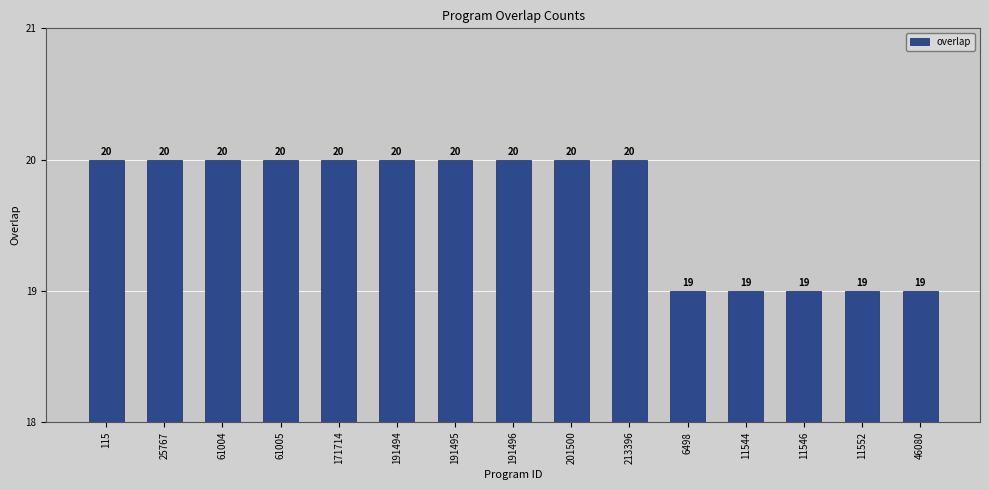

How many values are between 19 and 20?

15